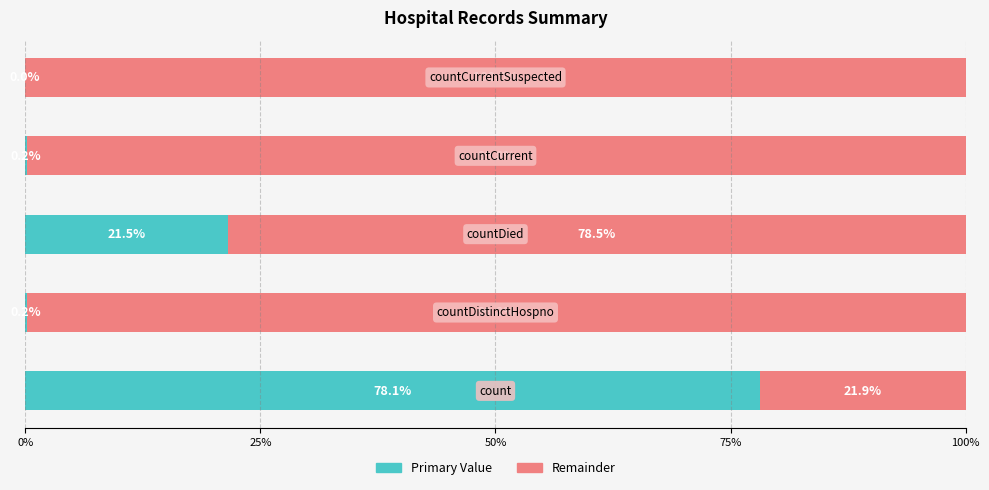

What is the maximum value for Primary Value?

78.1